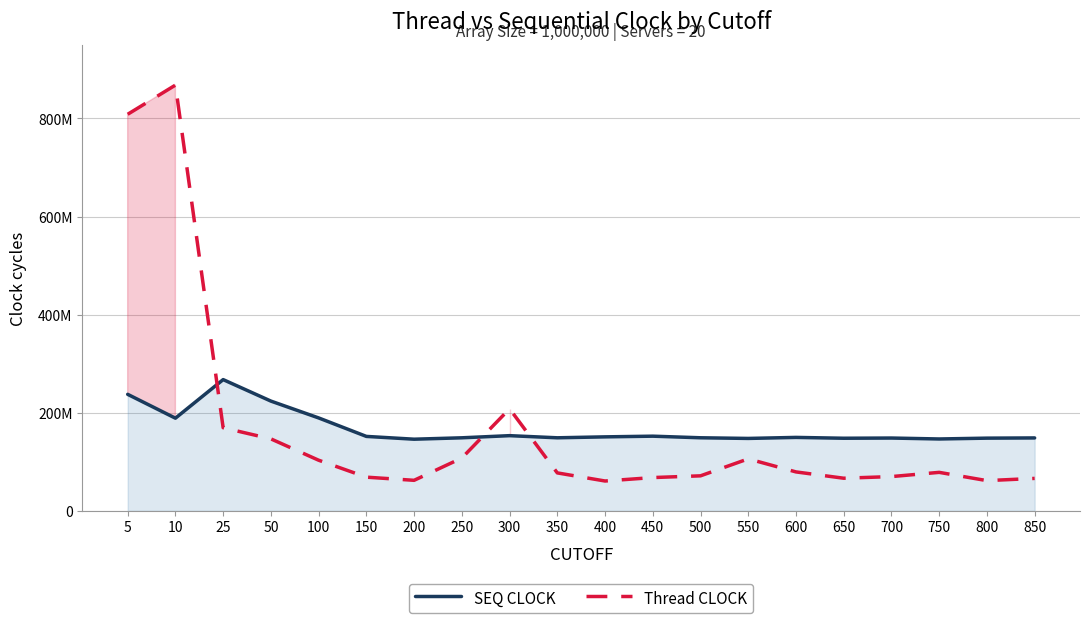

How many data points in Thread CLOCK are above 78565943?

9